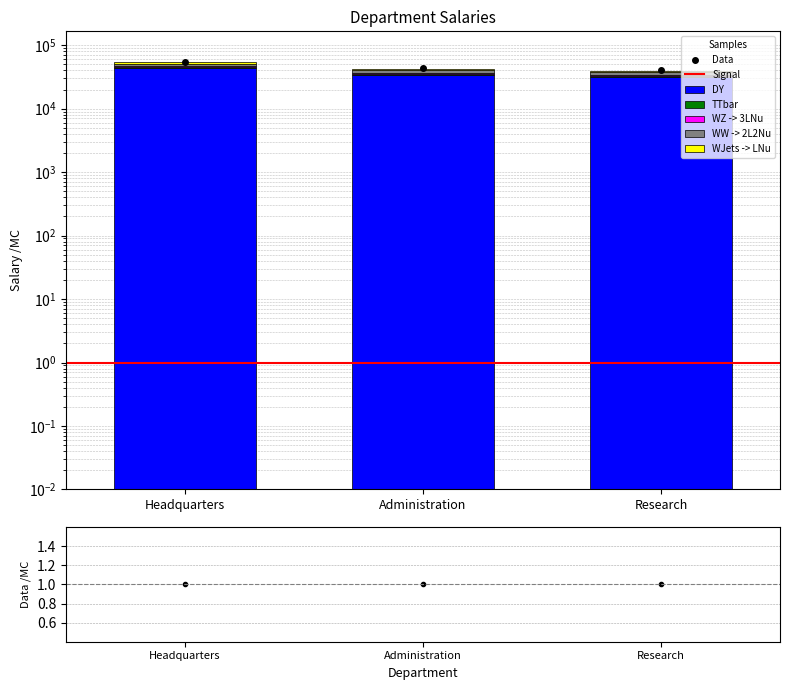

Rank the categories by value from lowest to highest.

Research, Administration, Headquarters